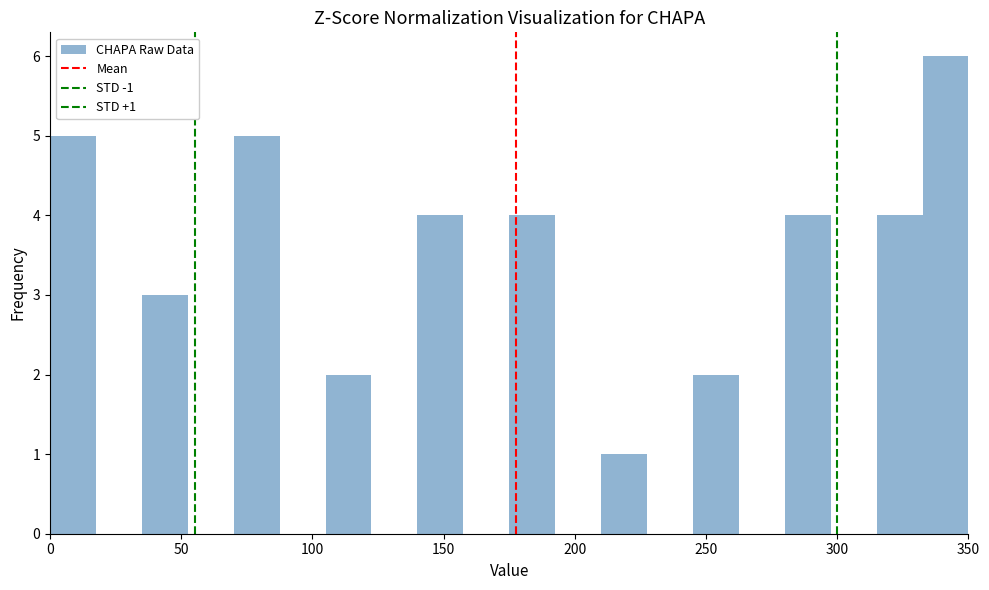

Around what value on the x-axis is the tallest bar? Give the approximate position of its centre, as read against the axis.

340